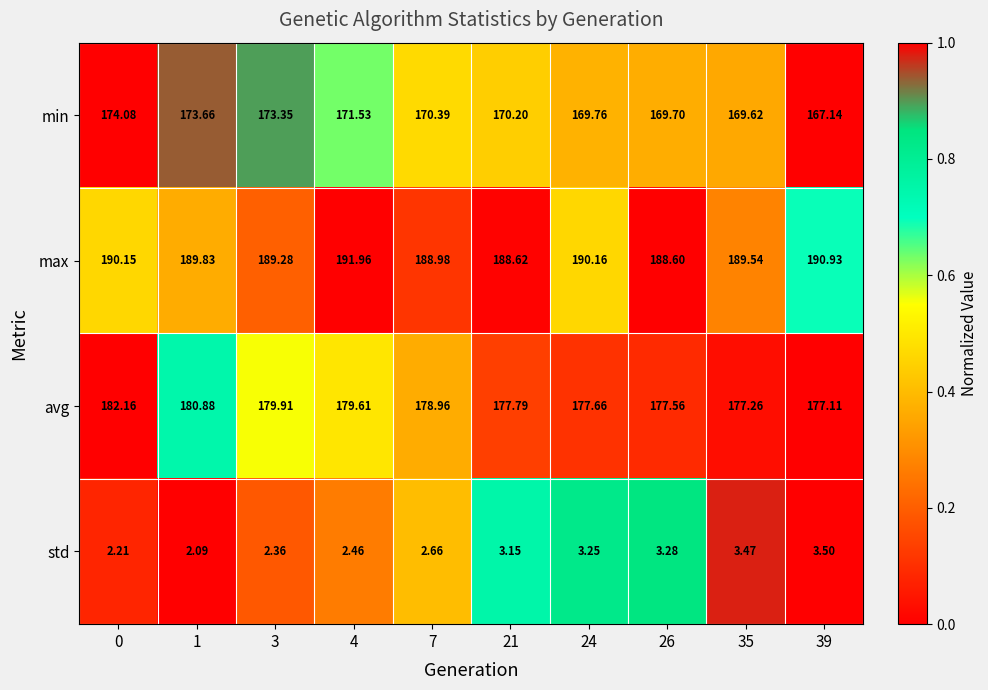

Which series has the largest total across all categories?

max